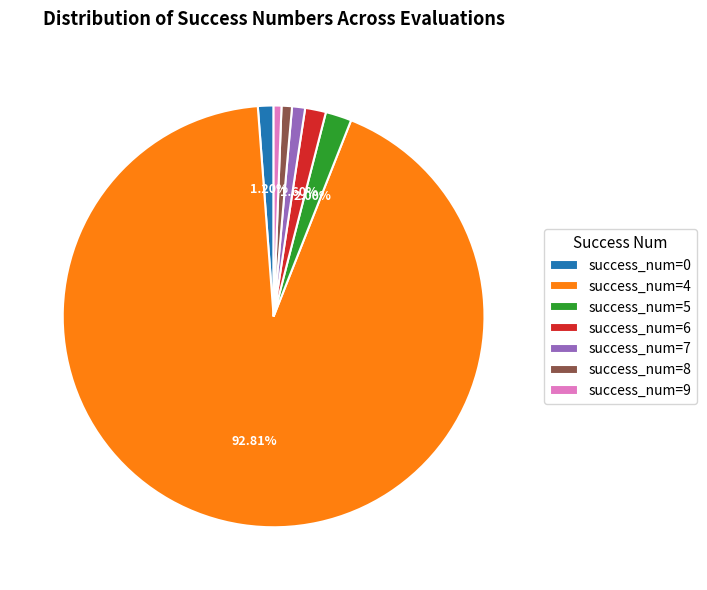

Which slice represents more than half of the pie?

success_num=4